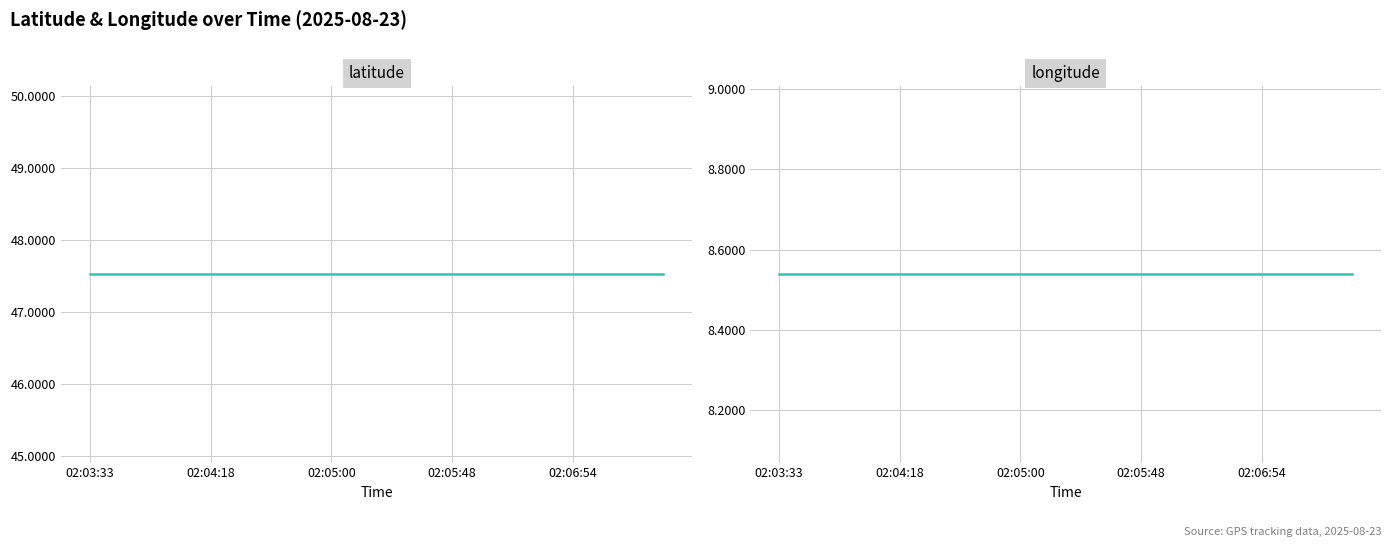

Which category has the lowest value in the longitude series?

02:03:33